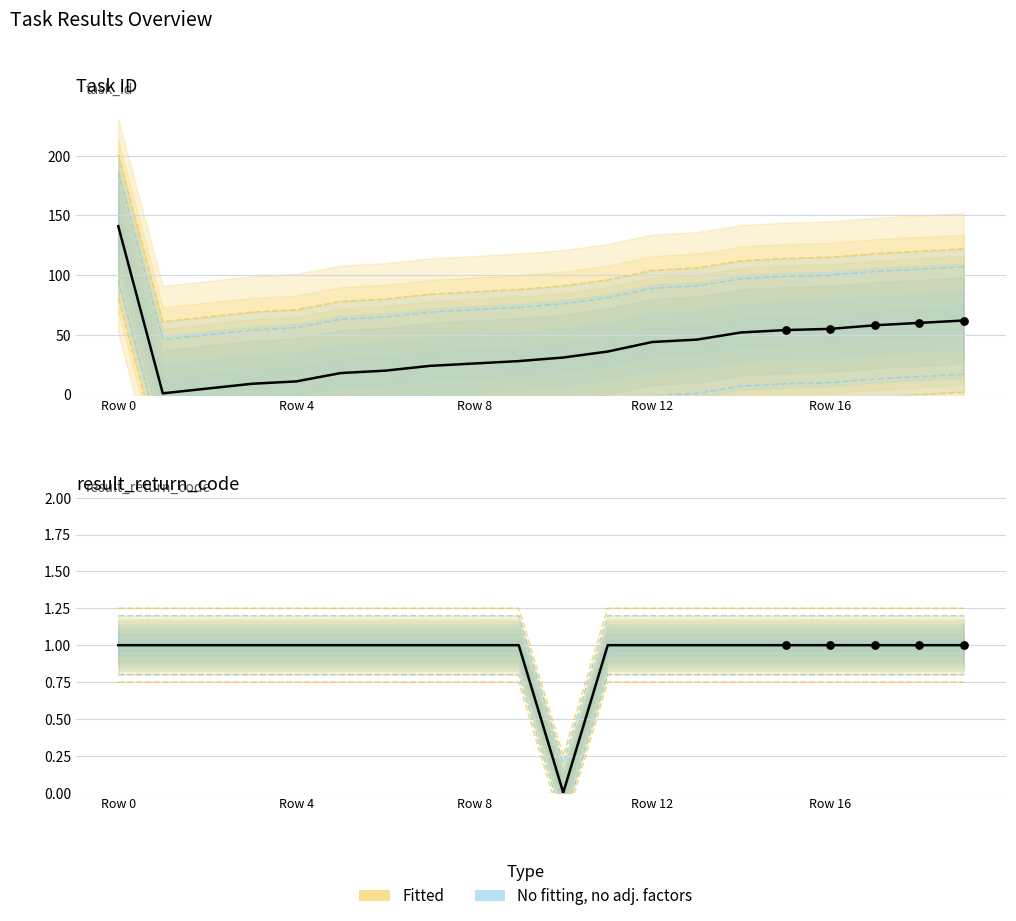

Which series reaches the maximum Y coordinate?

task_id